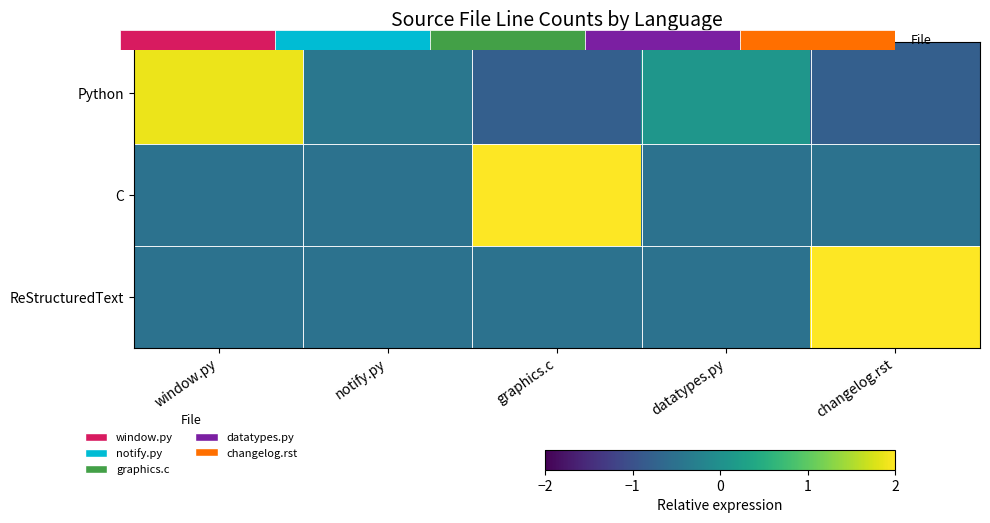

How many distinct data groups are displayed?

3